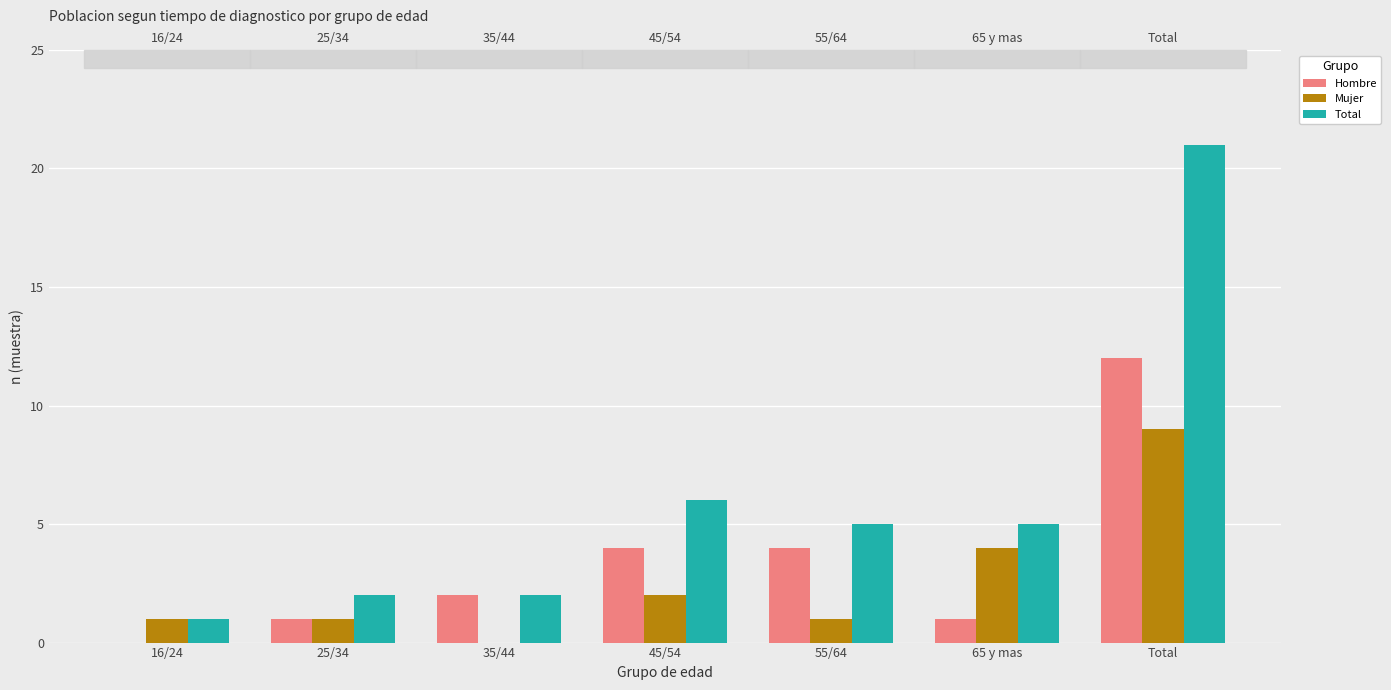

Rank the series by their maximum value, from lowest to highest.

Mujer, Hombre, Total